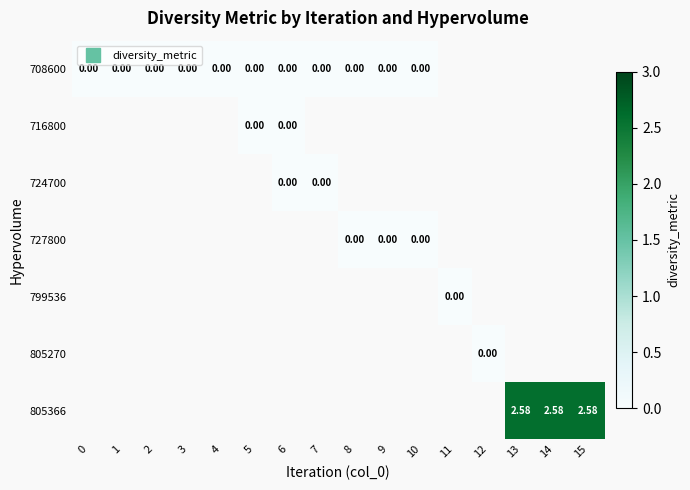

Which label corresponds to the largest value in the chart?

13